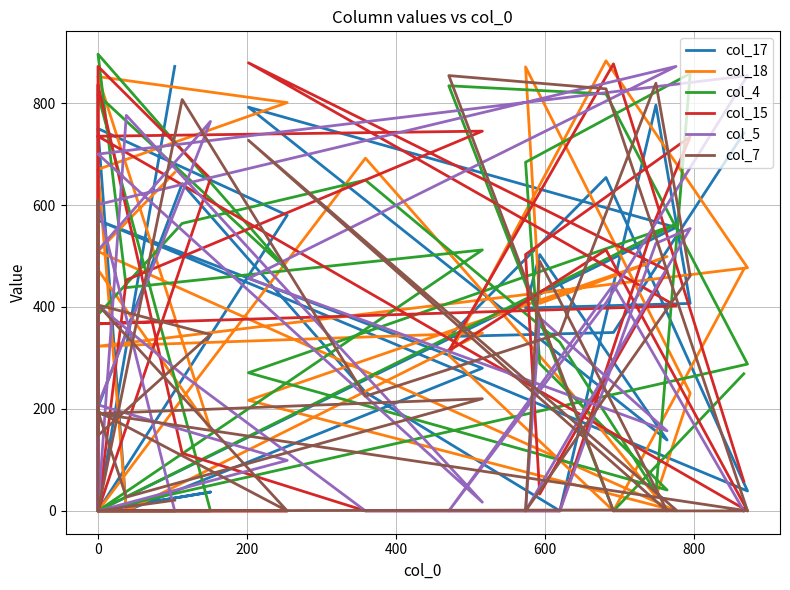

Is the value of col_17 at 0 greater than the value of col_5 at 0?

No